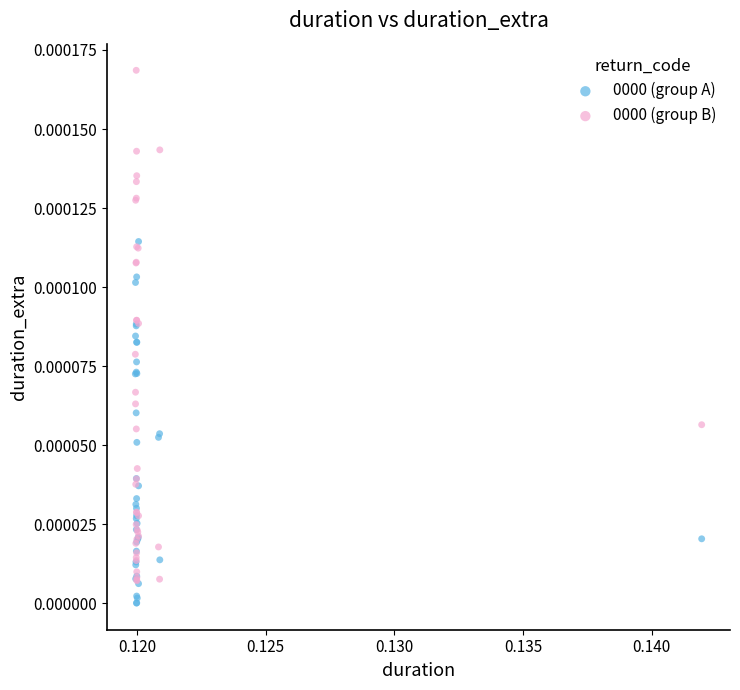

Which series reaches the maximum Y coordinate?

0000 (group B)